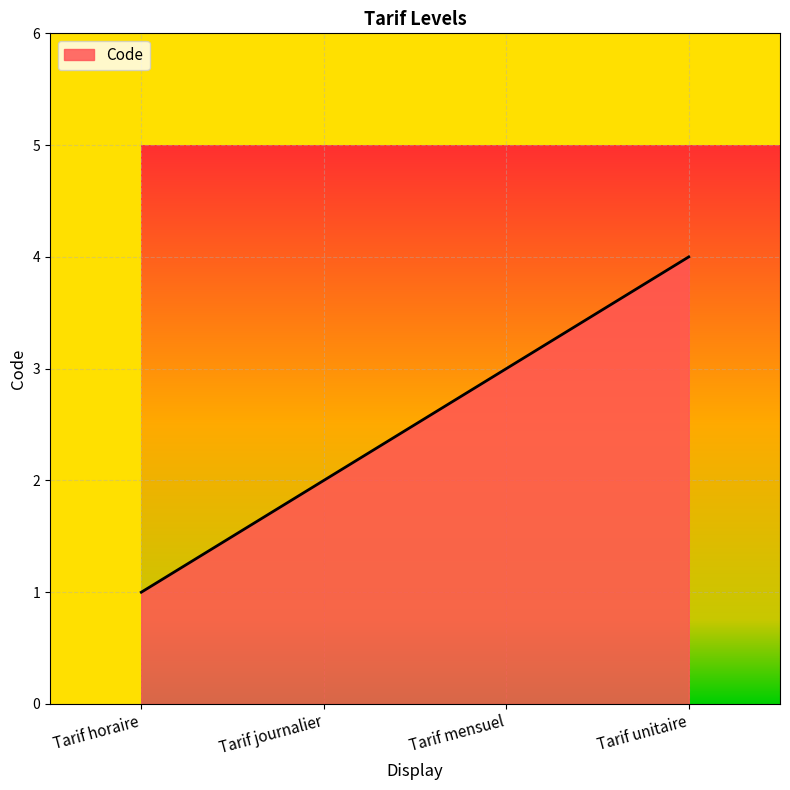

Between Tarif mensuel and Tarif unitaire, which is larger?

Tarif unitaire